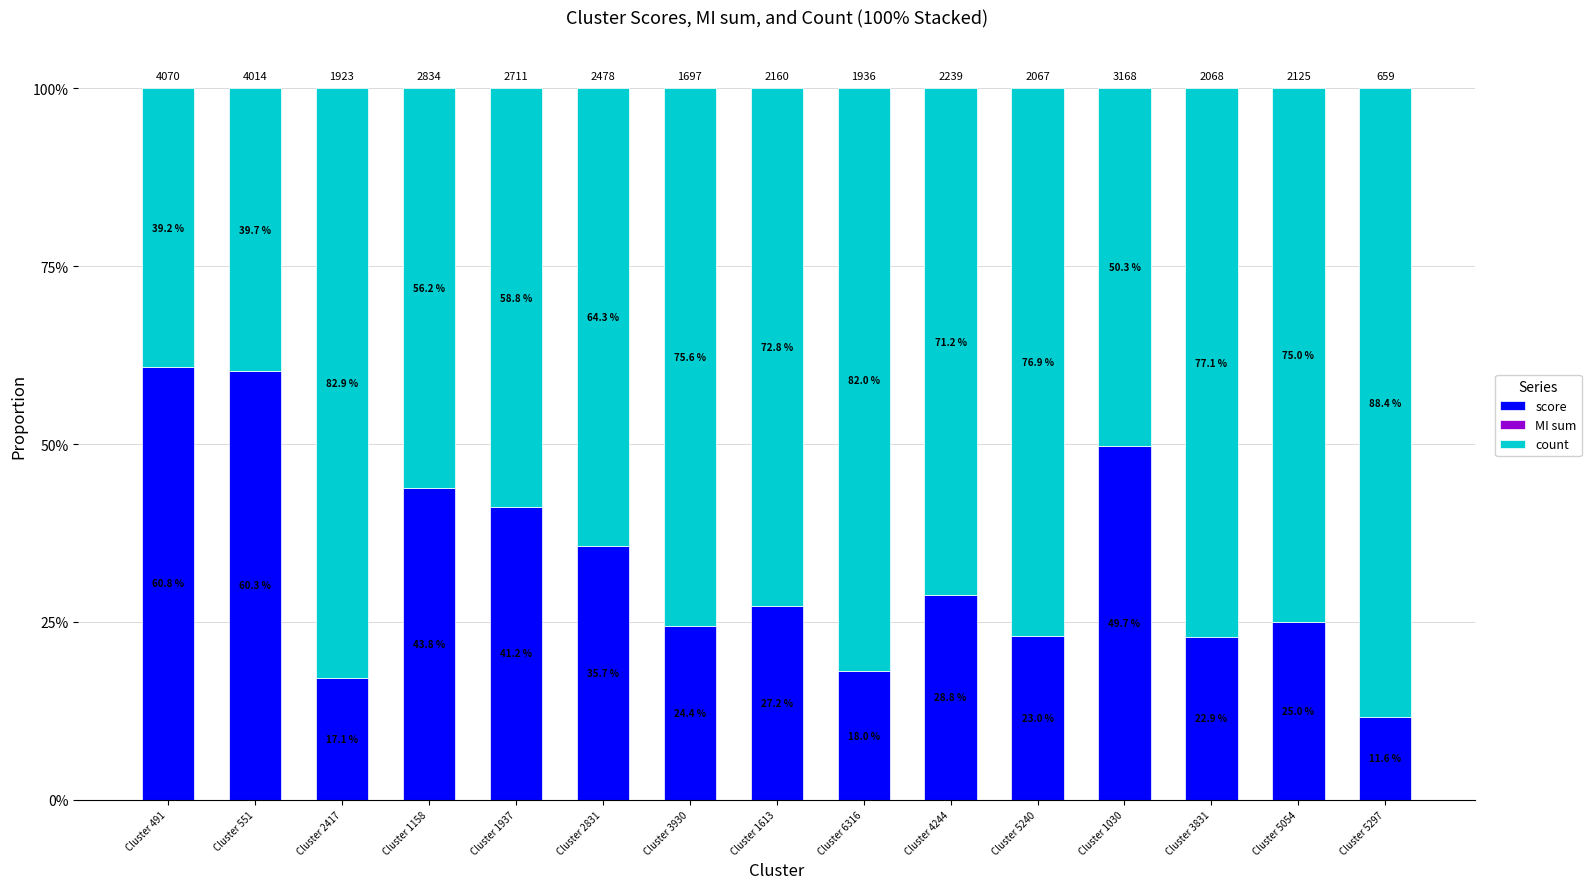

What is the difference between the score values at Cluster 2831 and Cluster 491?

0.3